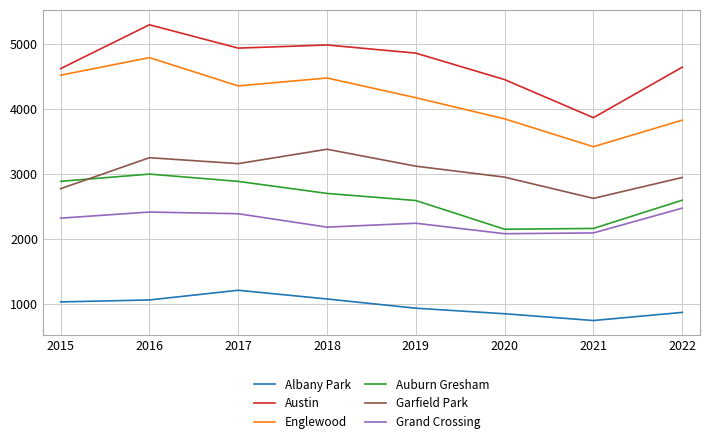

True or false: Auburn Gresham and Albany Park cross at least once.

False